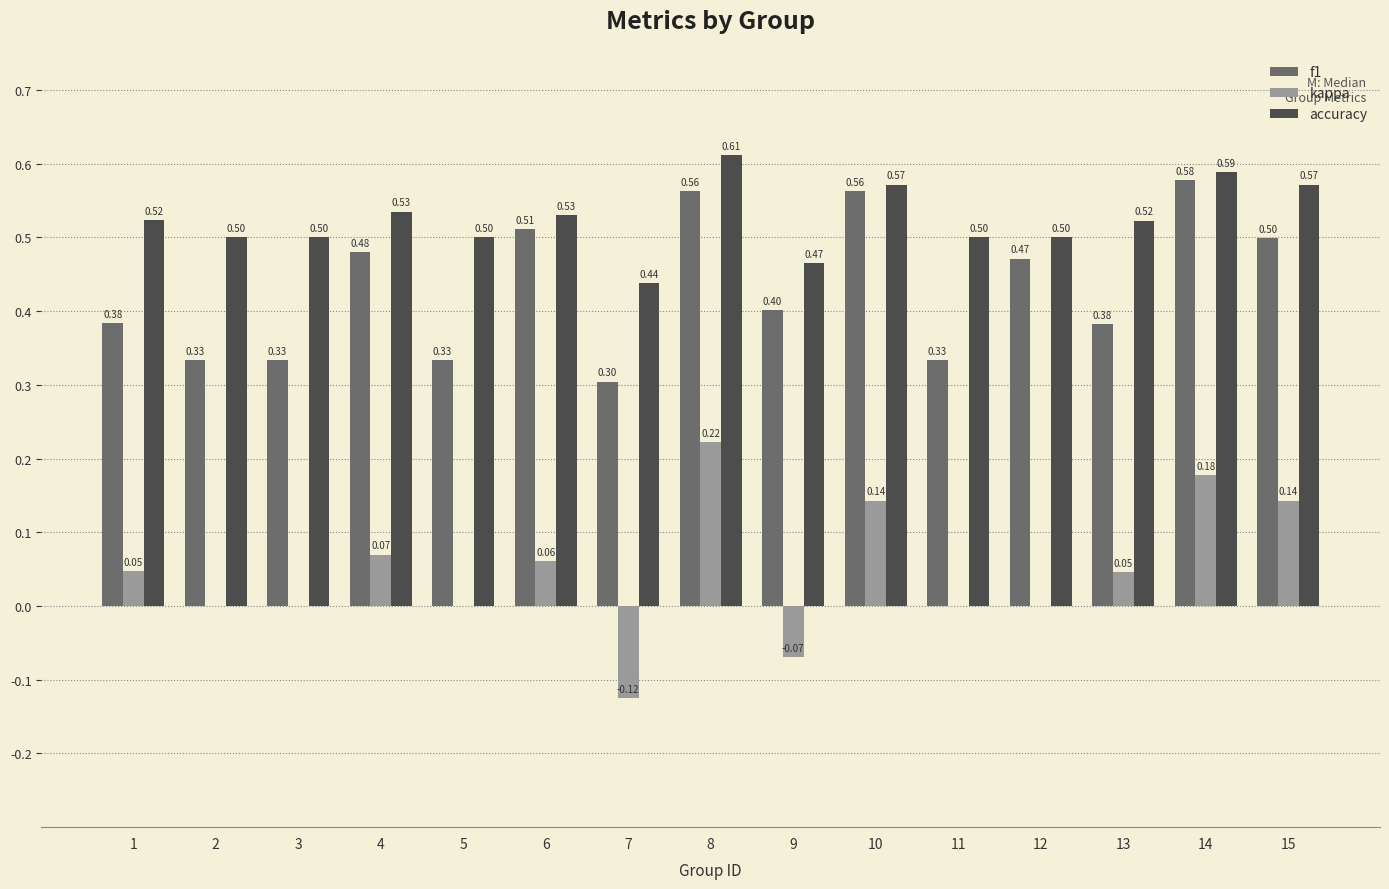

How many categories are shown in the chart?

15